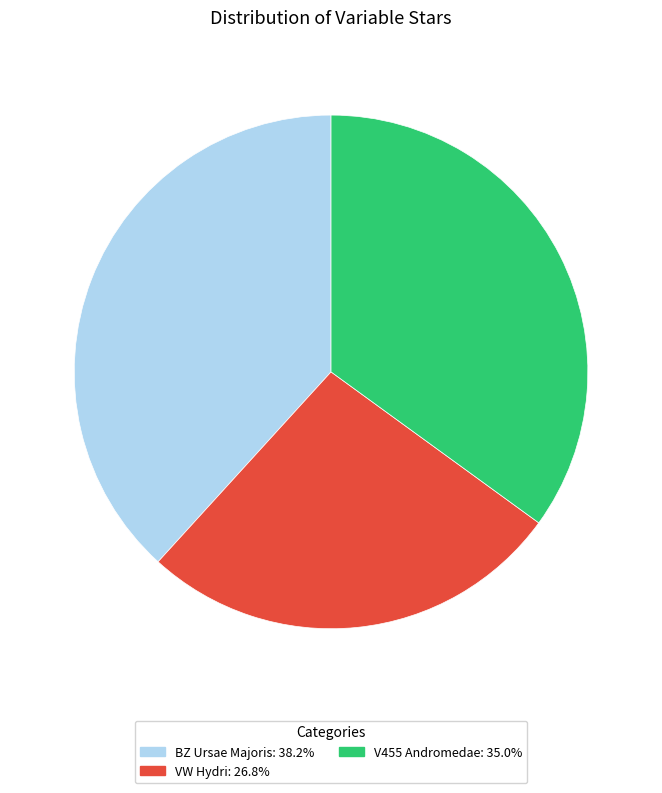

Does any single category account for the majority?

No